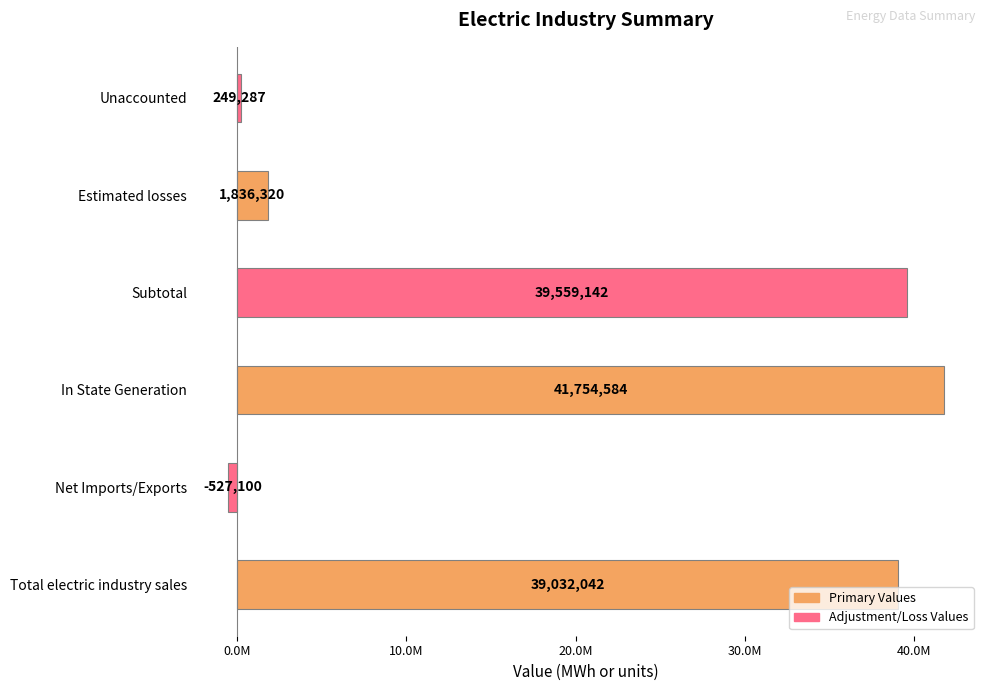

Are the bars horizontal?

Yes